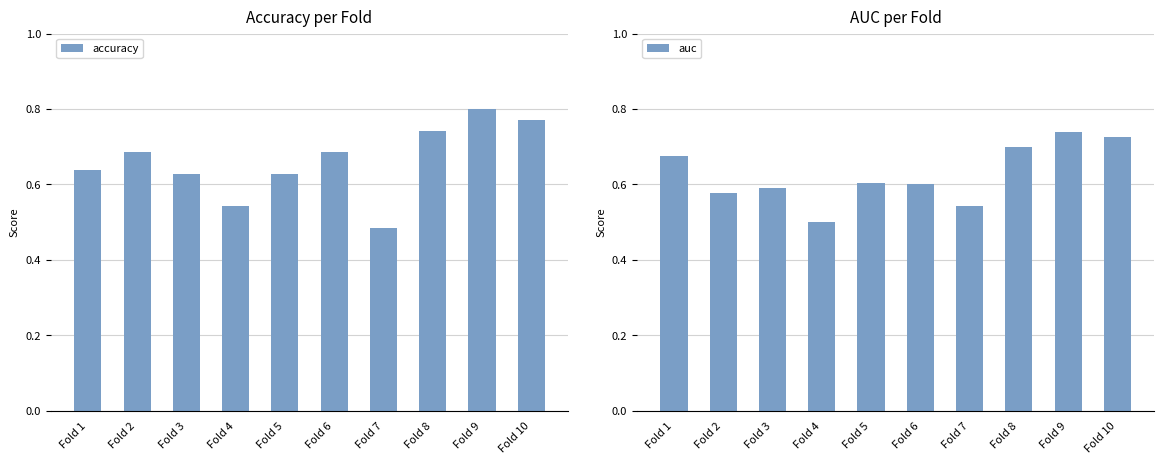

What is the sum of all auc values?

6.3